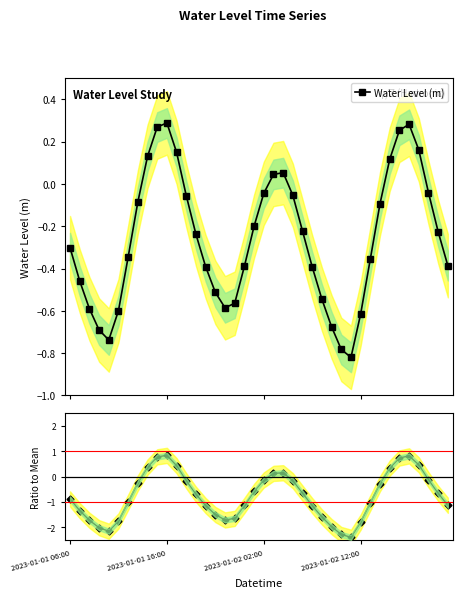

What is the value of the Water Level (m) point at the 37th from the left?

0.2